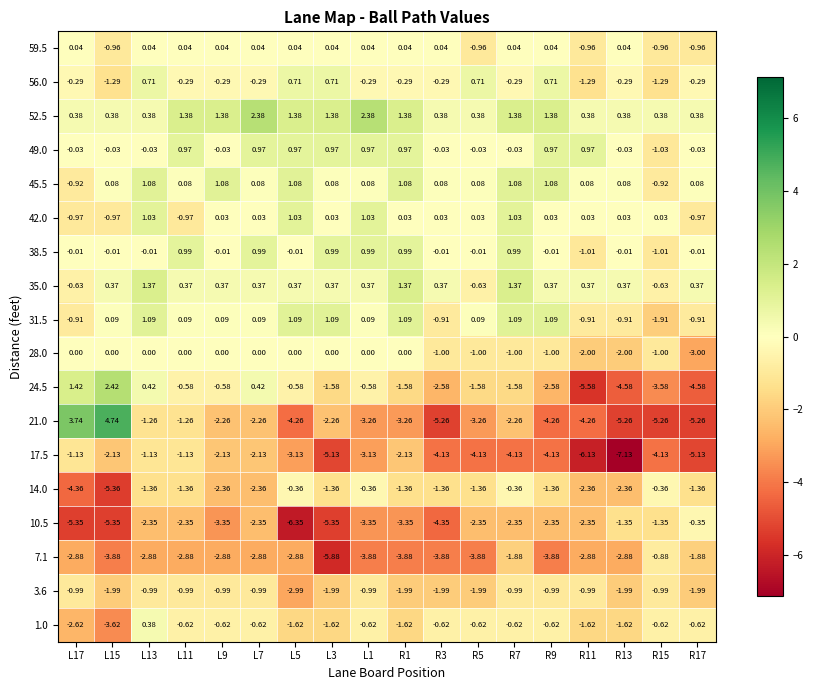

Which series has the largest range (max minus min)?

21.0